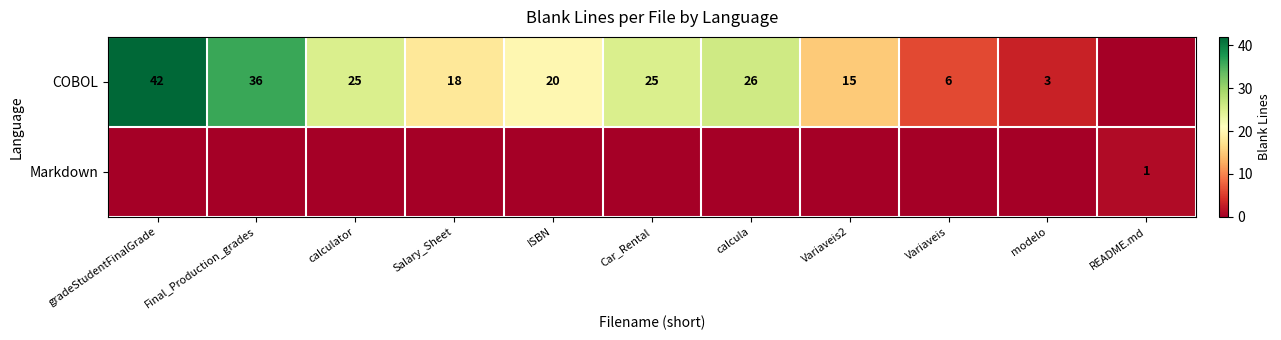

True or false: Markdown has a value of 1 at README.md.

True